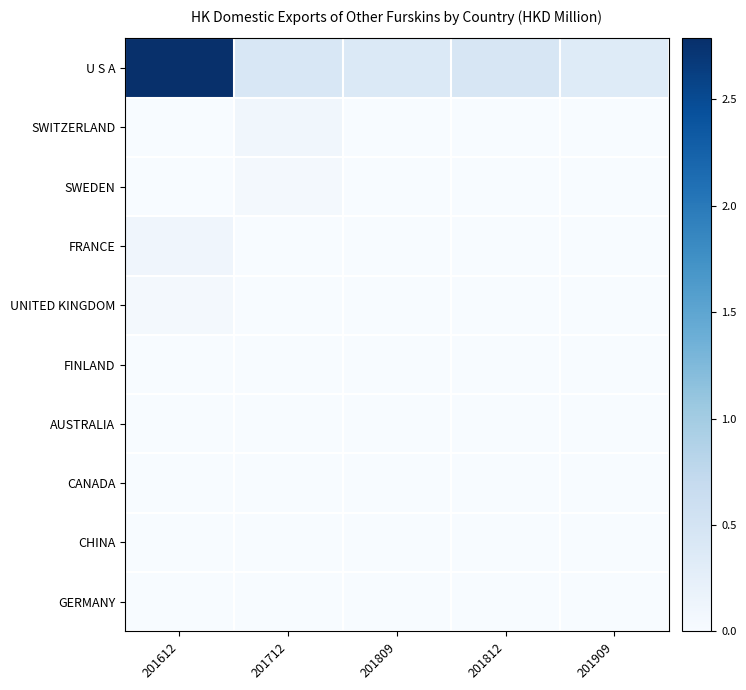

What is the difference between the highest and lowest values at 201909?

0.3